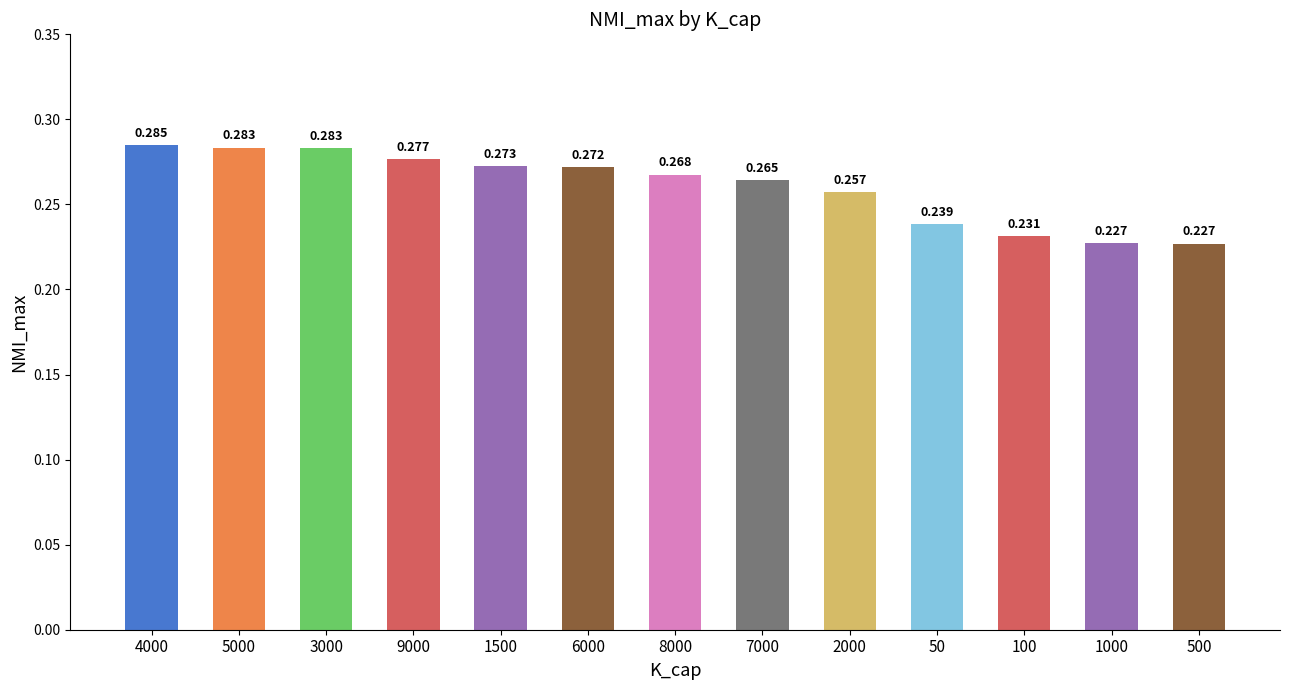

Where is the data nearest to the value 0?

500